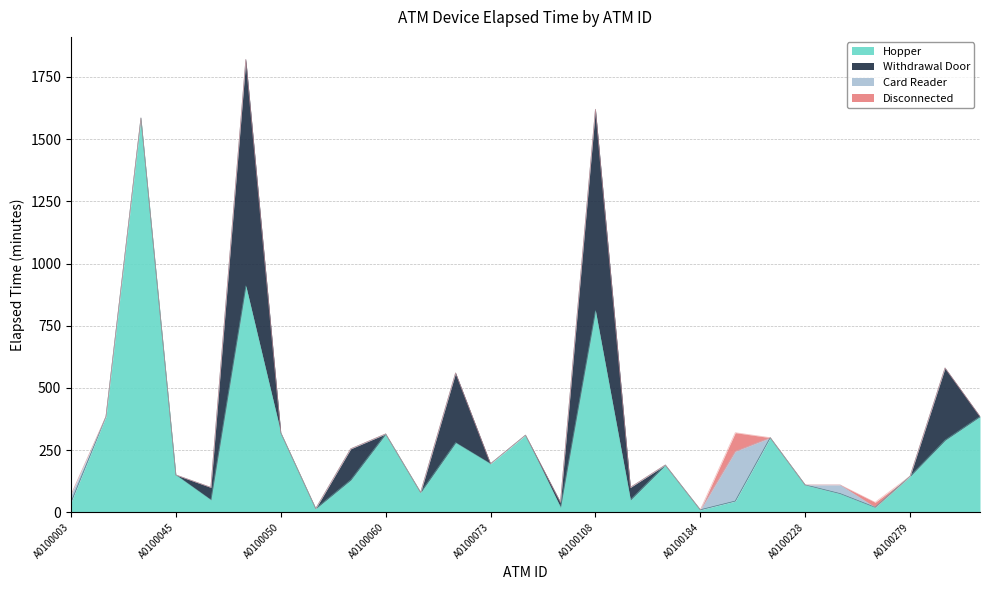

Which category has the highest value in the Withdrawal Door series?

A0100048